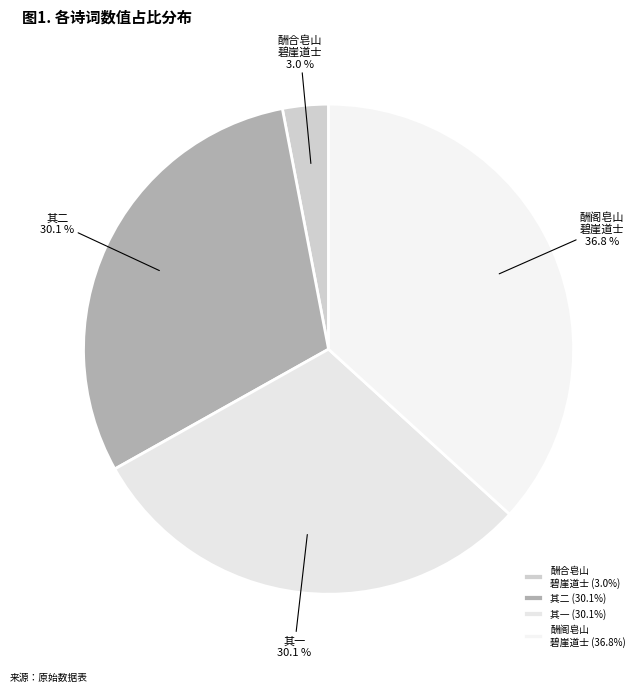

Does 其一 account for over 50% of the chart?

No